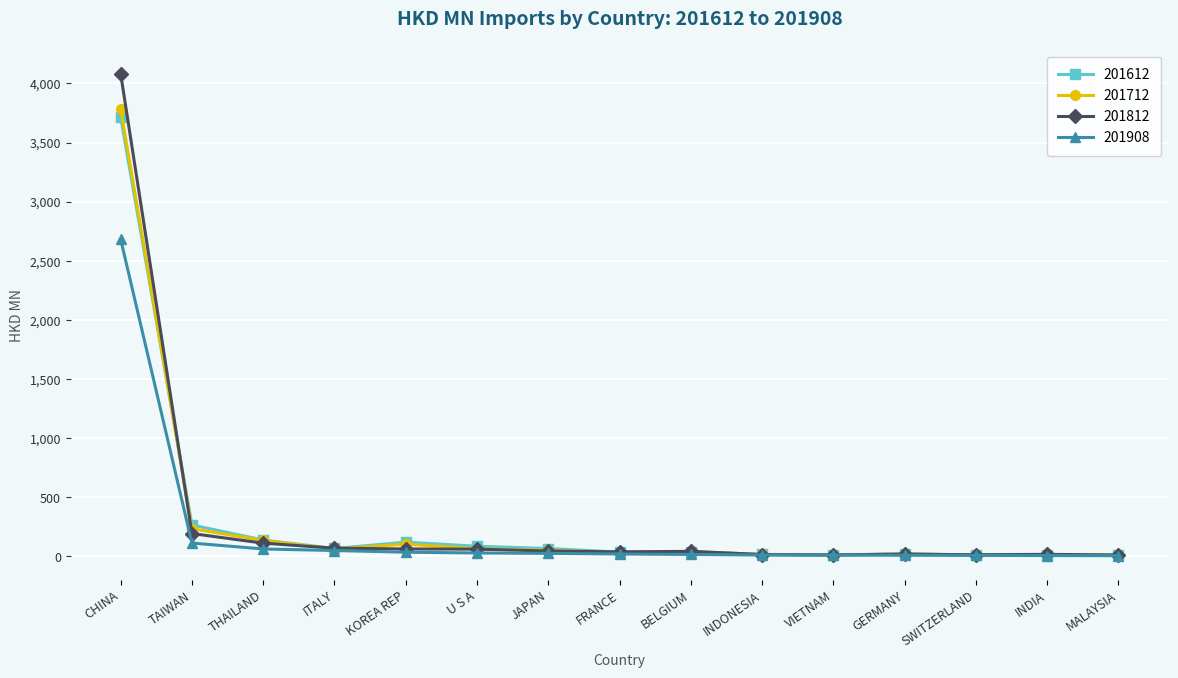

True or false: 201712 and 201812 cross at least once.

True